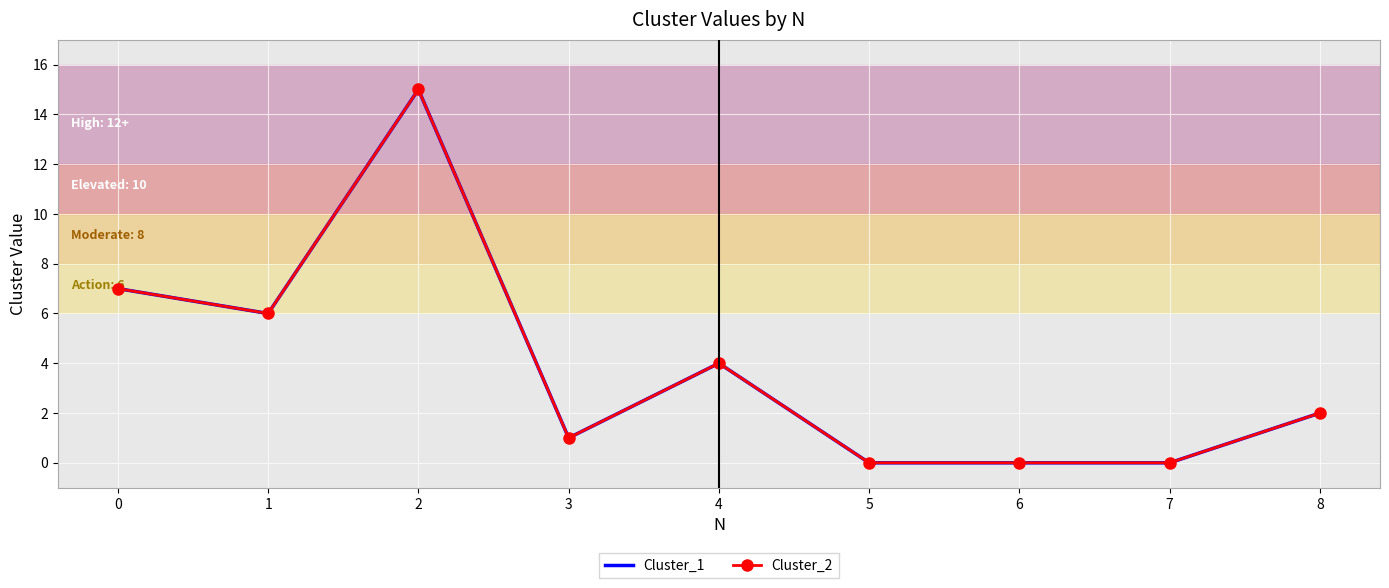

True or false: Cluster_2 and Cluster_1 intersect in this chart.

False